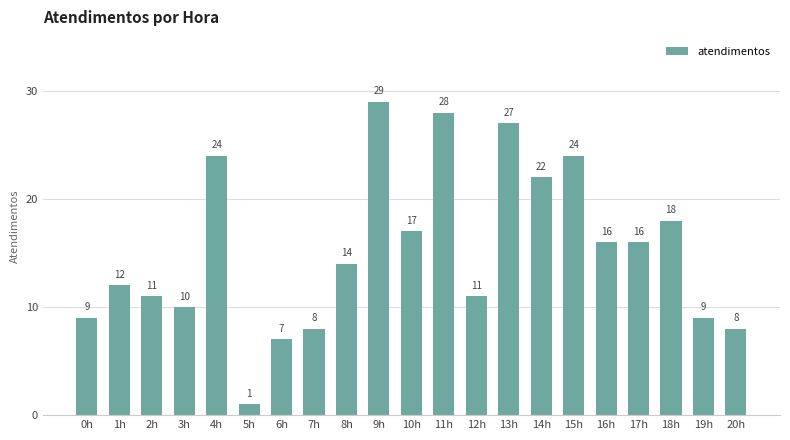

What is the sum of the values at 11h and 14h?

50